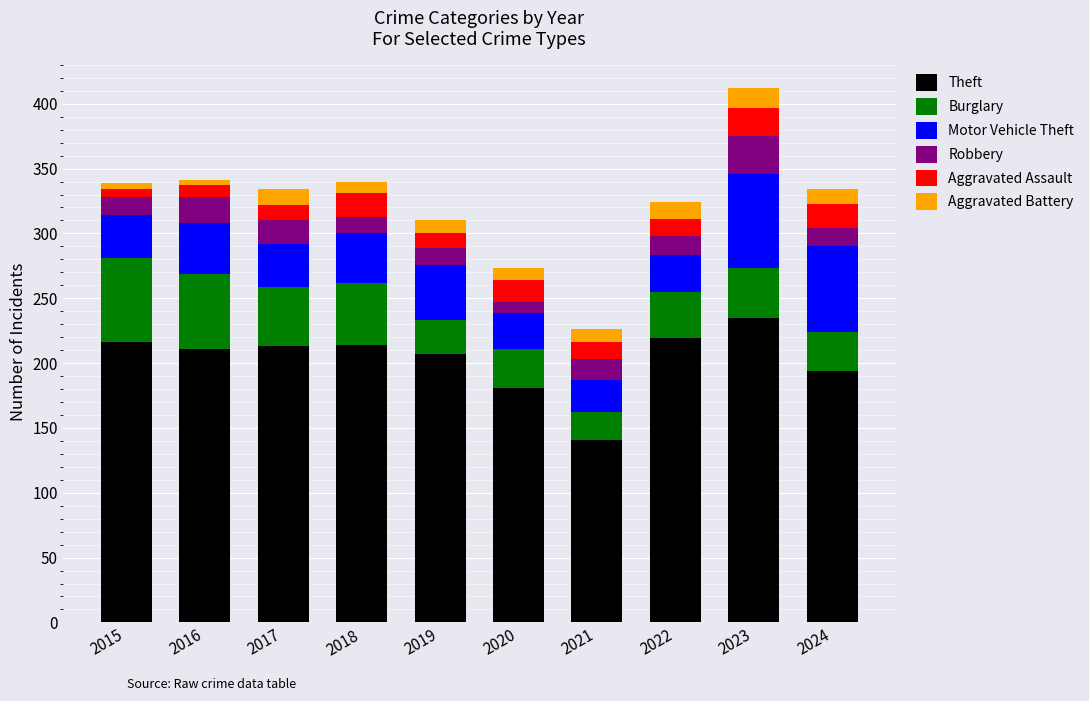

What is the total value across all series at 2022?

324